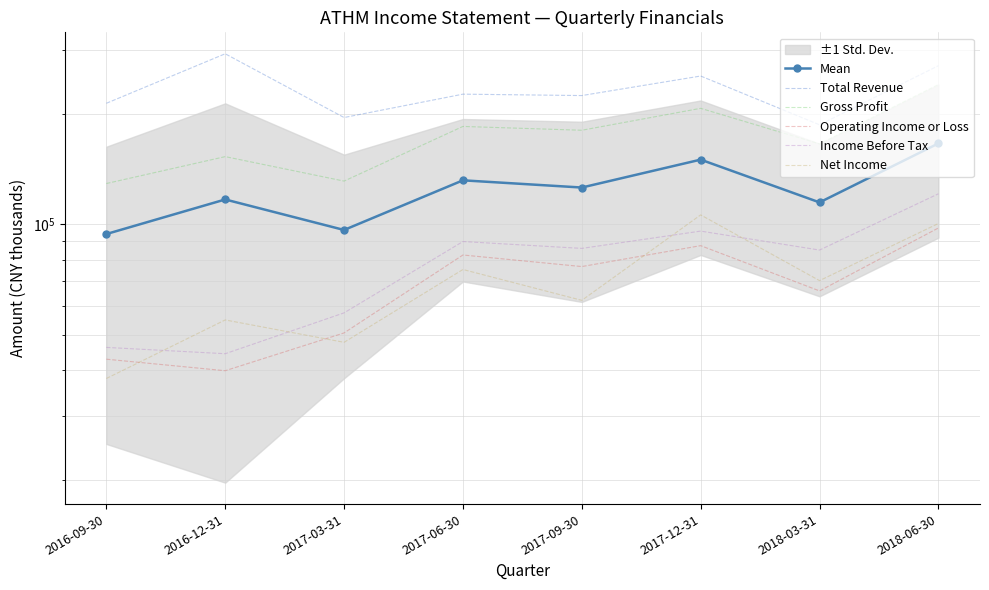

How many categories are shown in the chart?

8